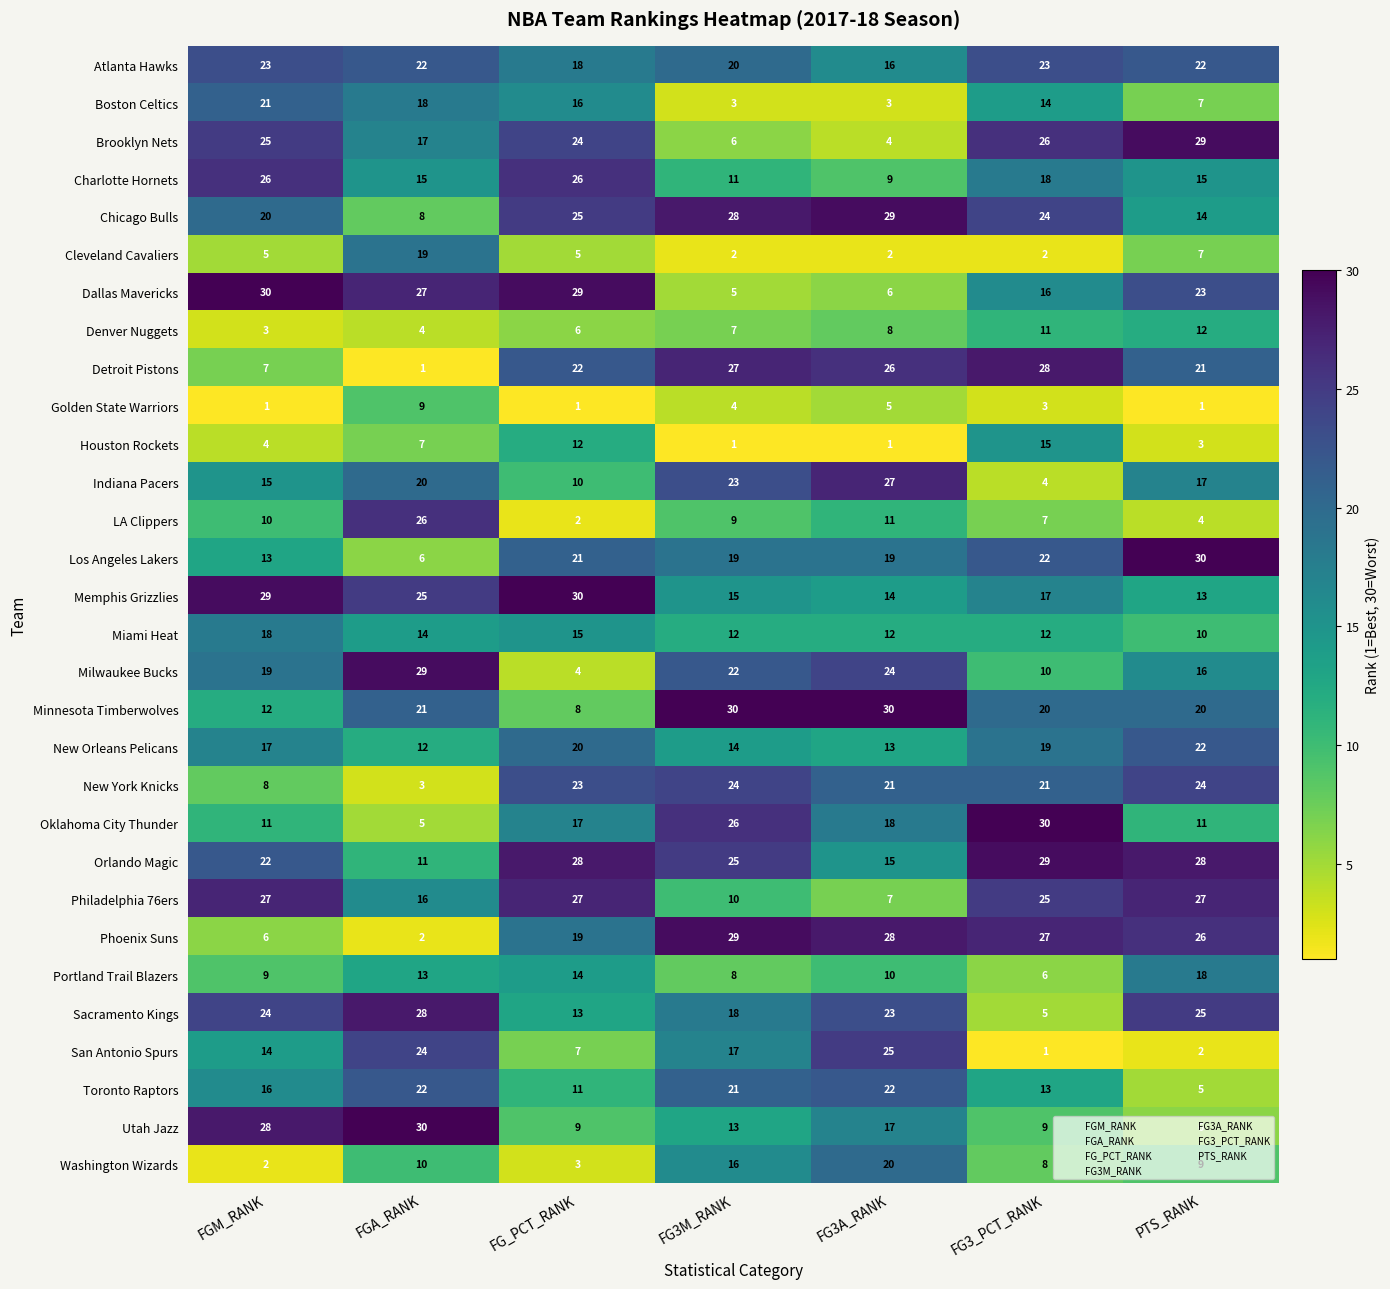

Which category has the highest value in the San Antonio Spurs series?

FG3A_RANK